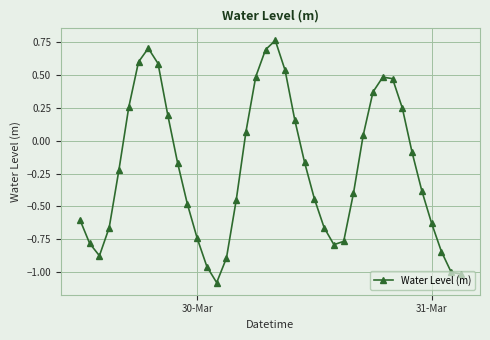

What is the minimum value shown in the chart?

-1.1